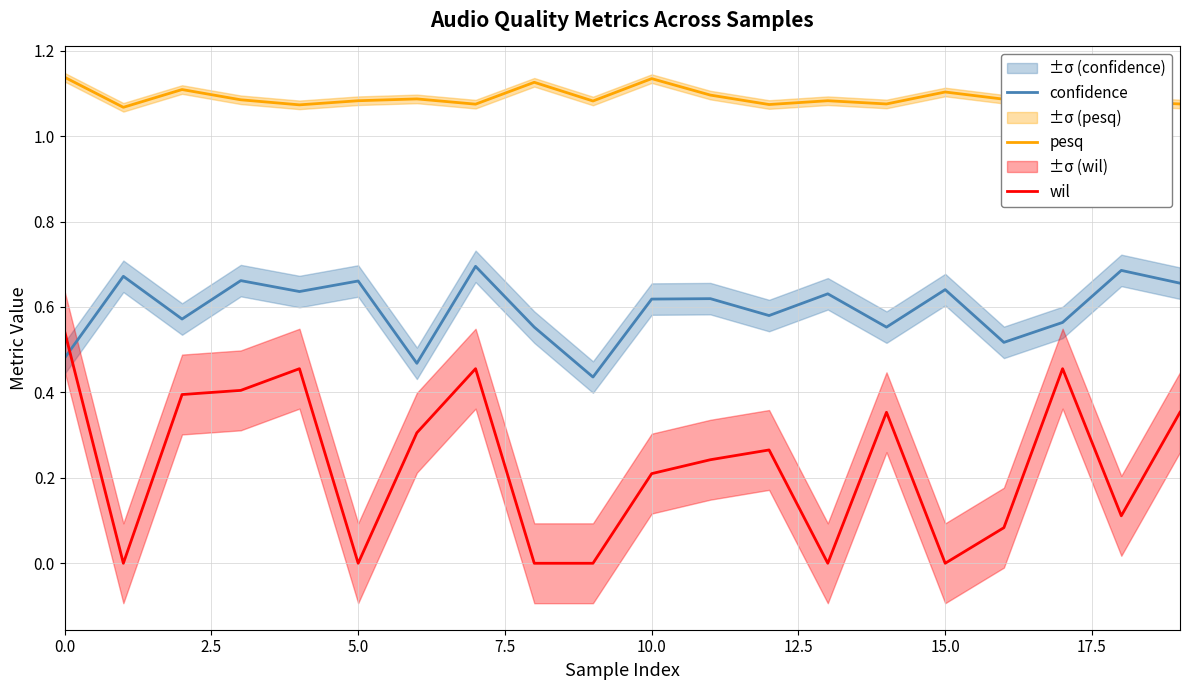

True or false: confidence and pesq cross at least once.

False